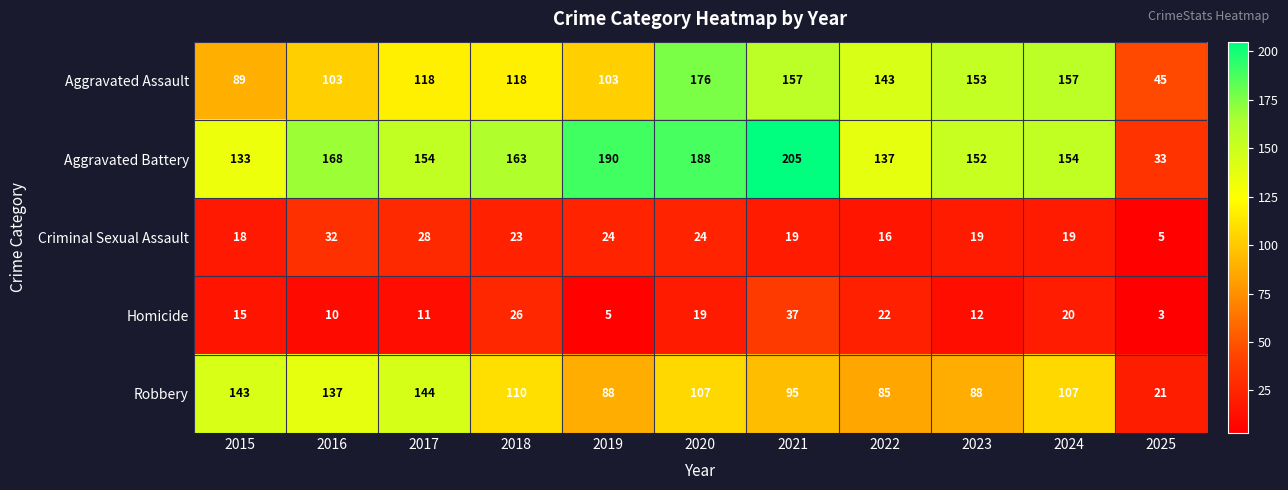

At which category is the sum across all series the highest?

2020